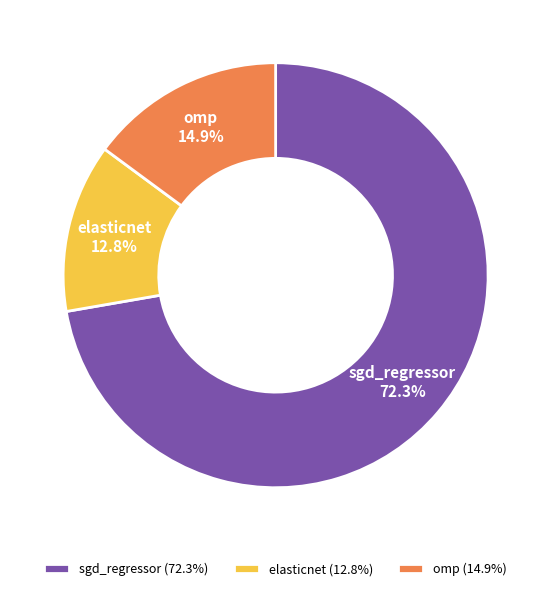

Count the number of slices in the pie.

3